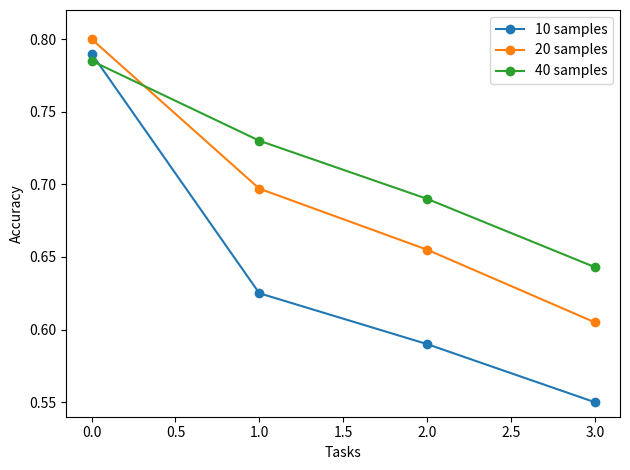

True or false: 20 samples has a value of 0.8 at 0.0.

True